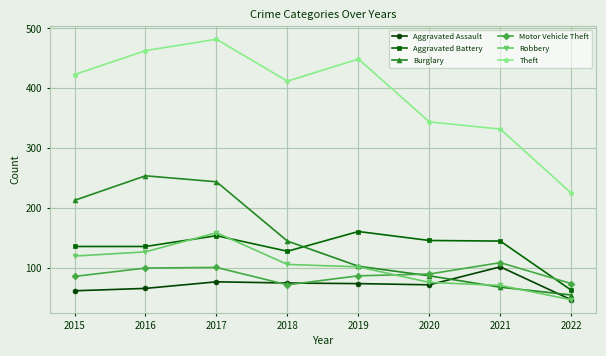

What is the average value of the Motor Vehicle Theft series?

90